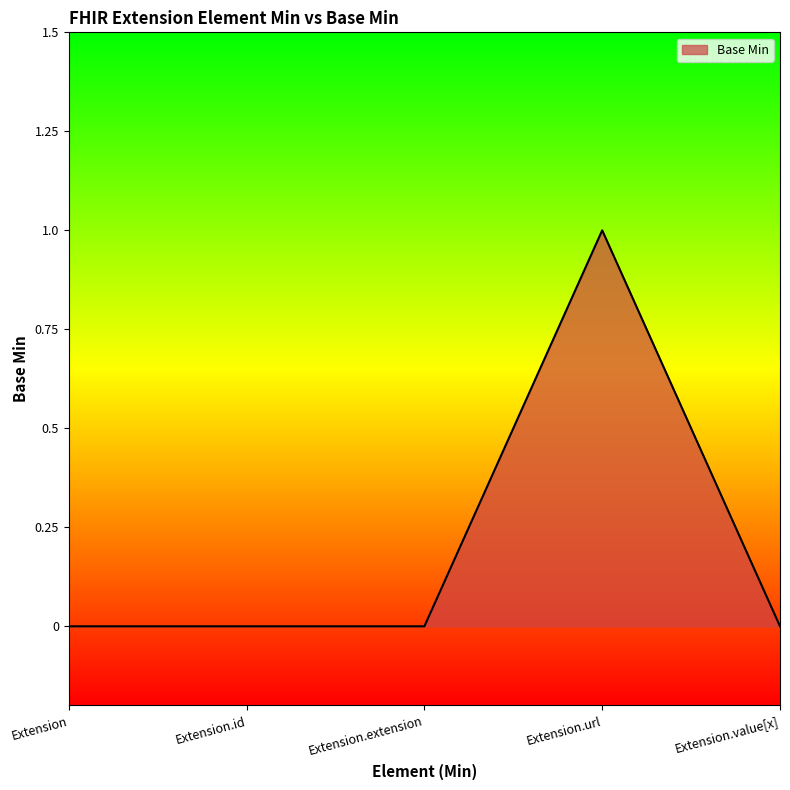

What is the greatest value displayed?

1